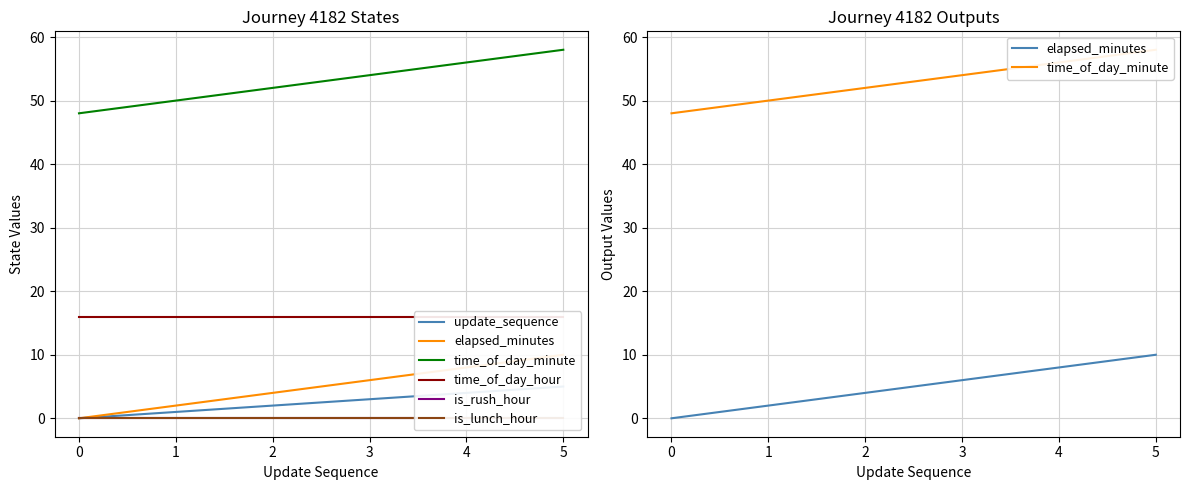

Is the value of is_rush_hour at 2 greater than the value of time_of_day_hour at 4?

No